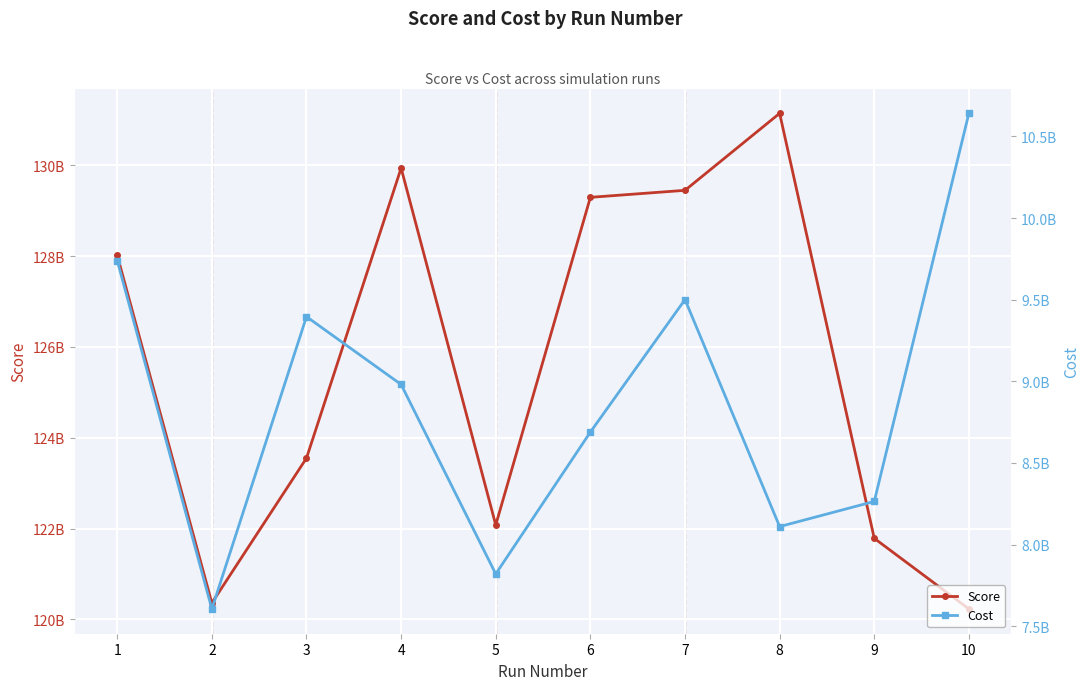

Reading left to right, what are all the values shown in this chart?

Score: 128018116793.6	120361477001.8	123551794090.1	129940116472.6	122079908500.9	129296218966.7	129450684121.6	131146490033.5	121785335421.9	120229943651.2
Cost: 9739634633.0	7605607943.0	9396091728.0	8980591388.0	7819920185.0	8689178519.0	9500776777.0	8110177973.0	8264196069.0	10641653702.0